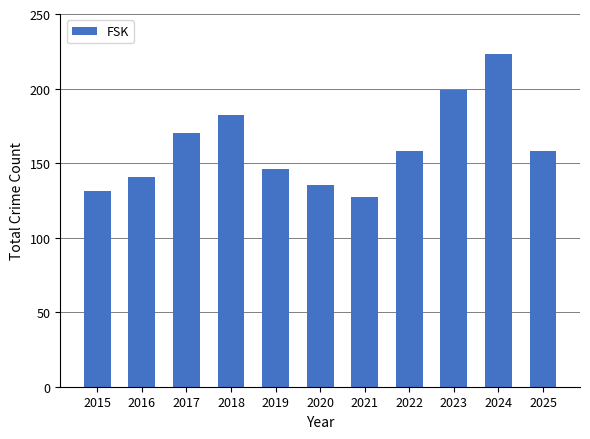

How many categories are shown in the chart?

11